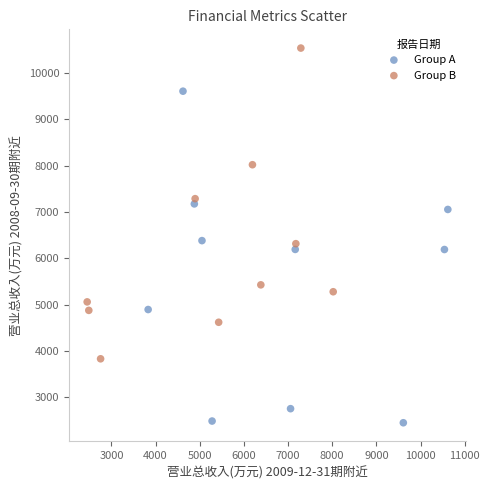

Which series reaches the maximum Y coordinate?

Group B